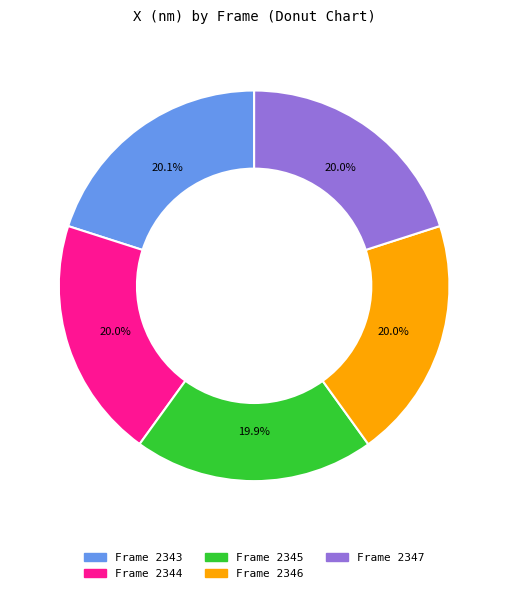

Count the number of slices in the pie.

5